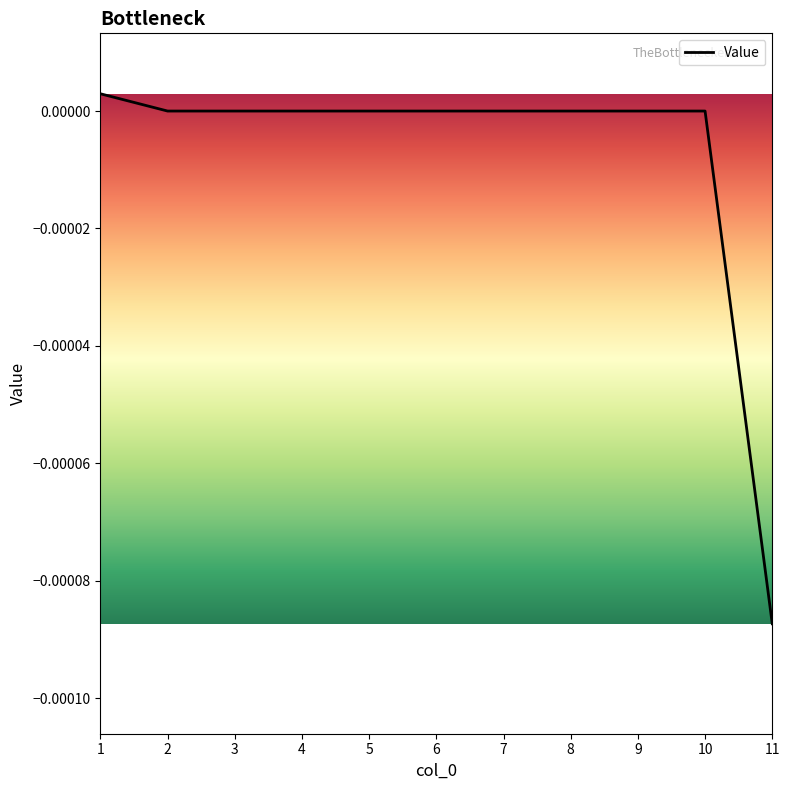

Where does the data first go above 0?

1